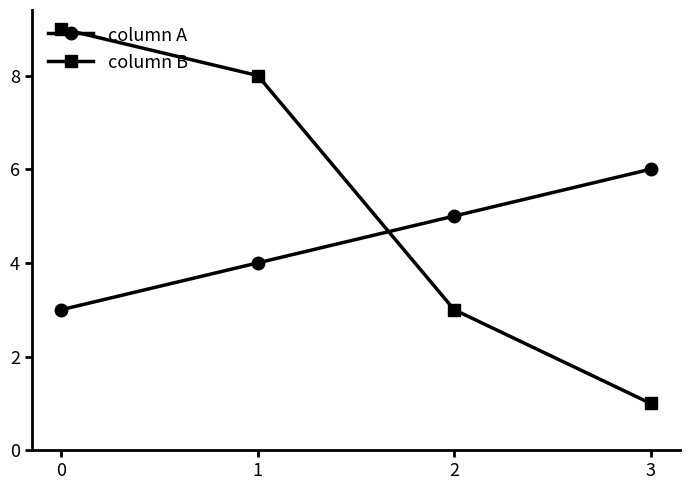

What is the difference between the column B values at 3 and 0?

8